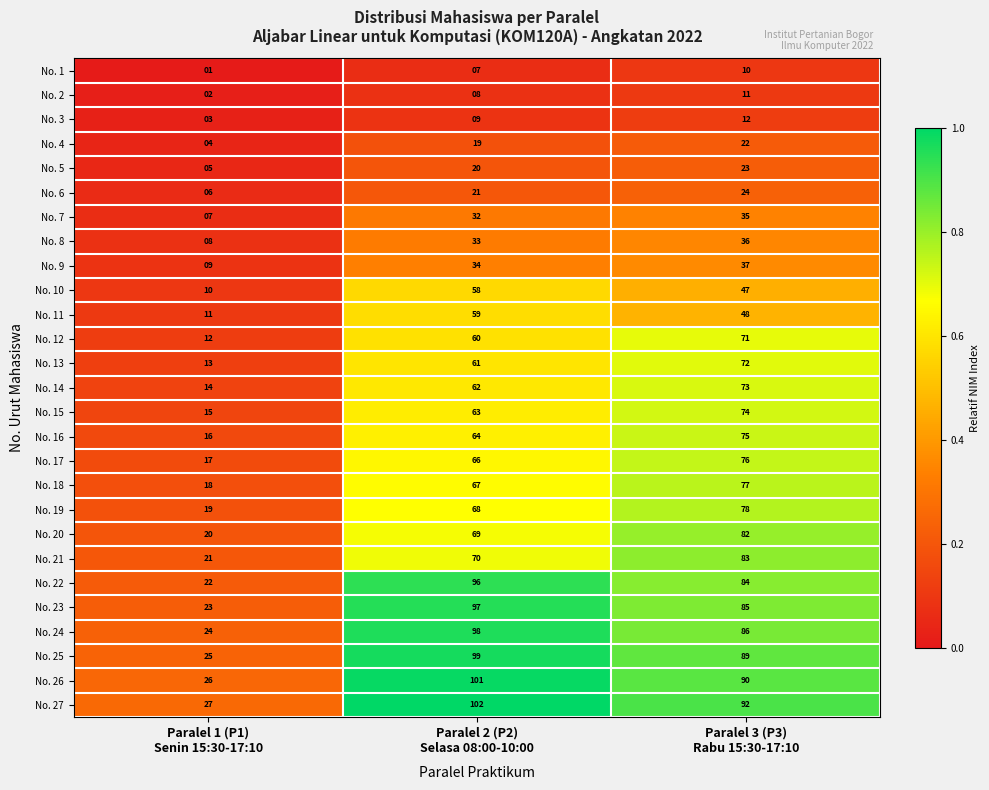

Count the No. 23 values in the range 23 to 97.

3